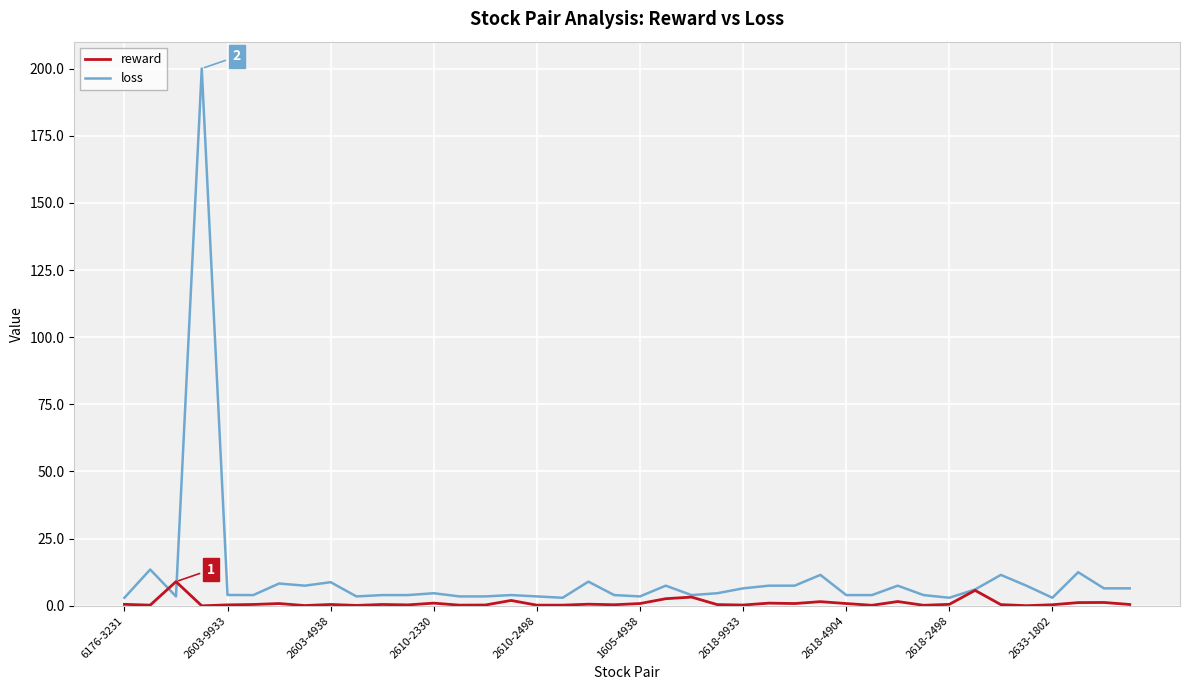

Which series has the widest spread of values?

loss